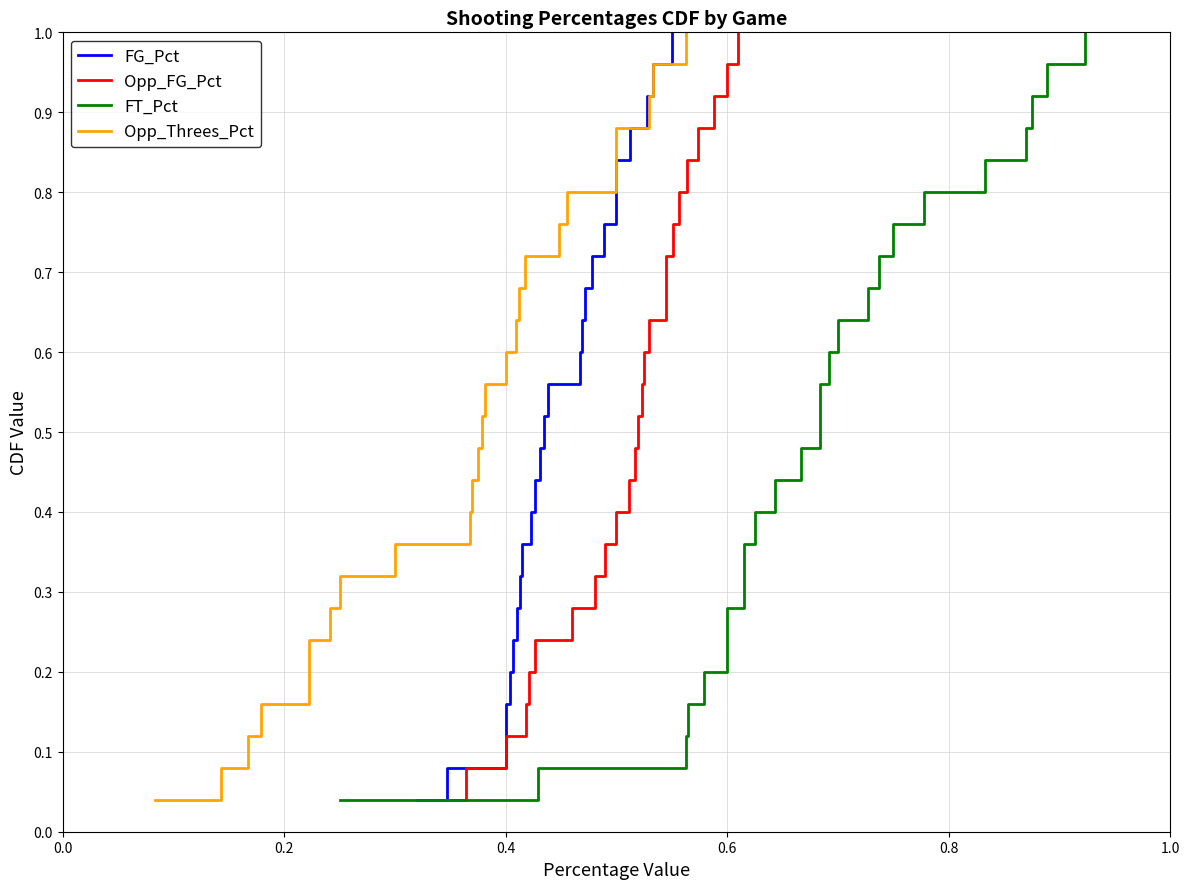

How many lines are shown in the chart?

4